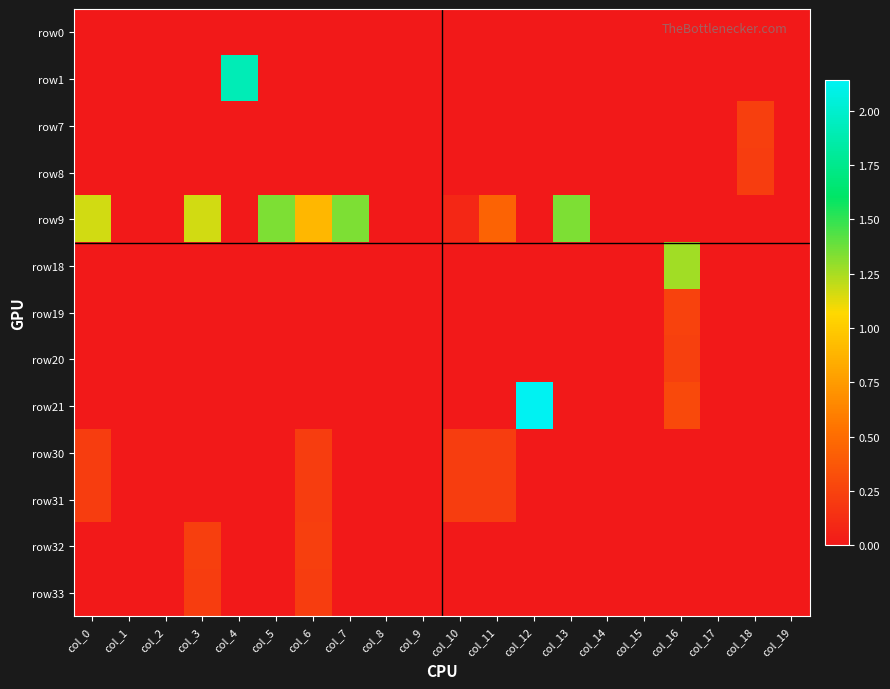

What is the maximum value shown in the chart?

2.1